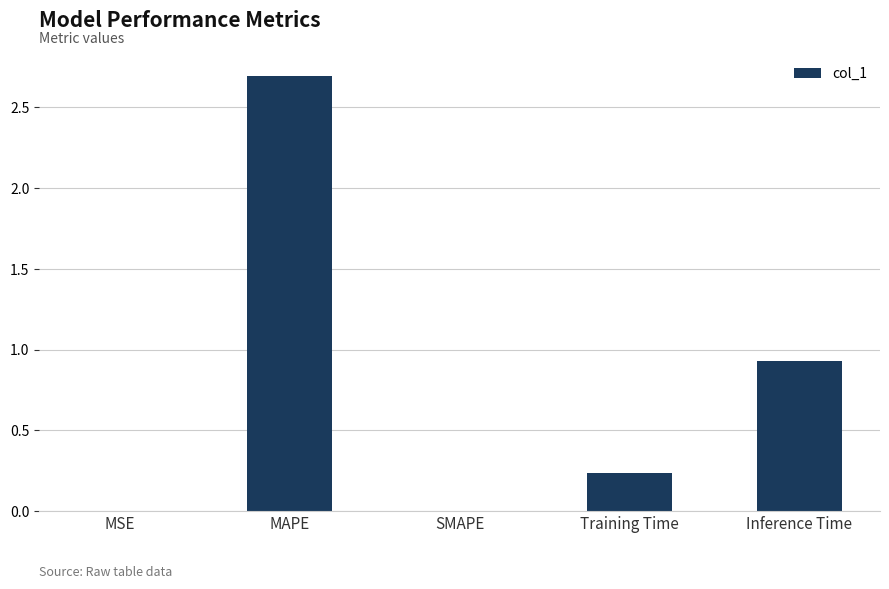

The value at Inference Time is 0.6. True or false?

False